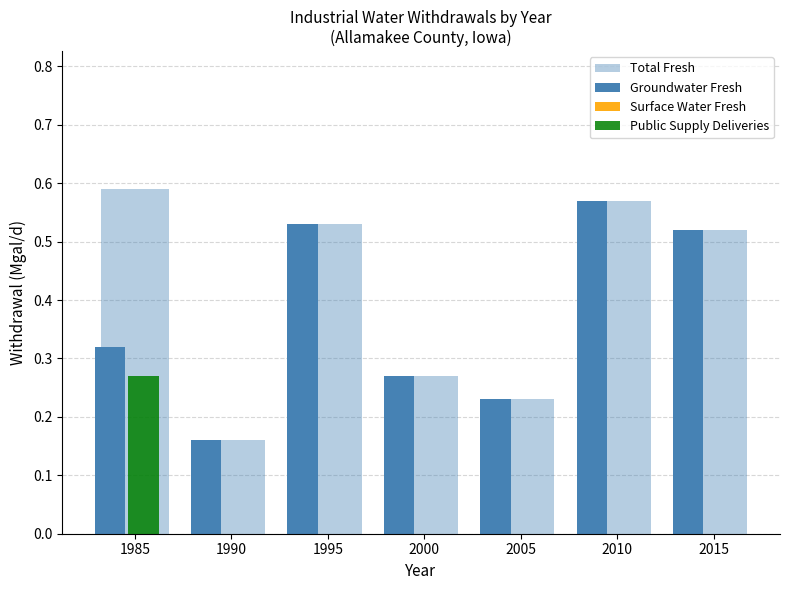

True or false: Groundwater Fresh has a value of 0.3 at 2000.

True